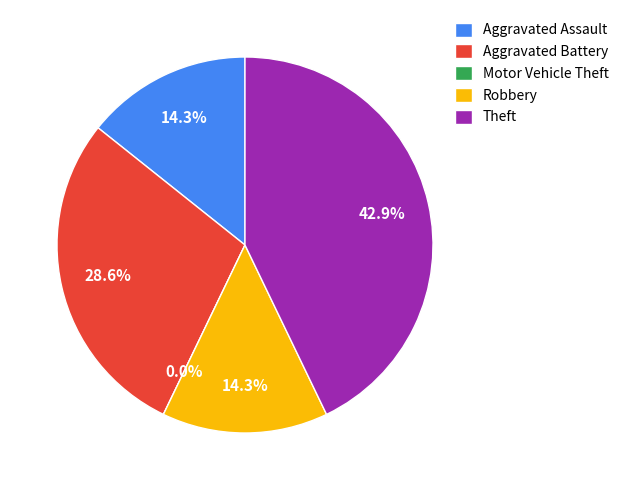

Rank the categories by value from lowest to highest.

Motor Vehicle Theft, Aggravated Assault, Robbery, Aggravated Battery, Theft